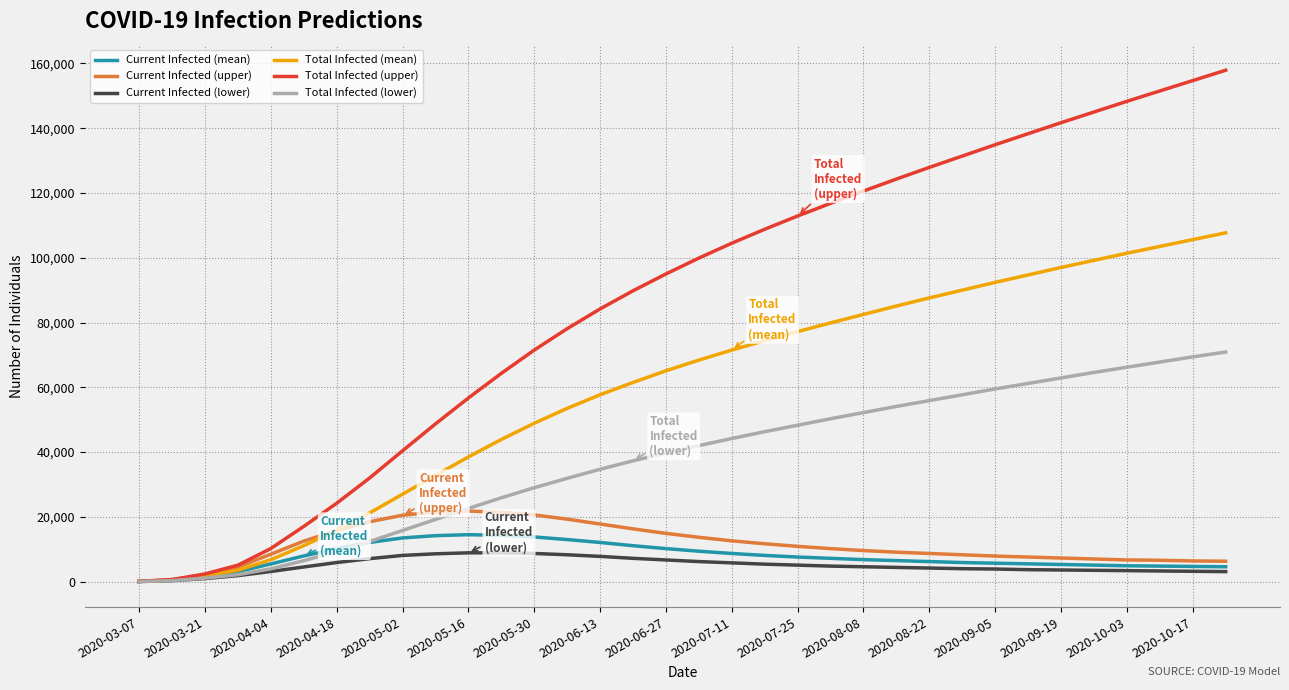

What is the difference between the second highest and second lowest values in the Current Infected (mean) series?

13805